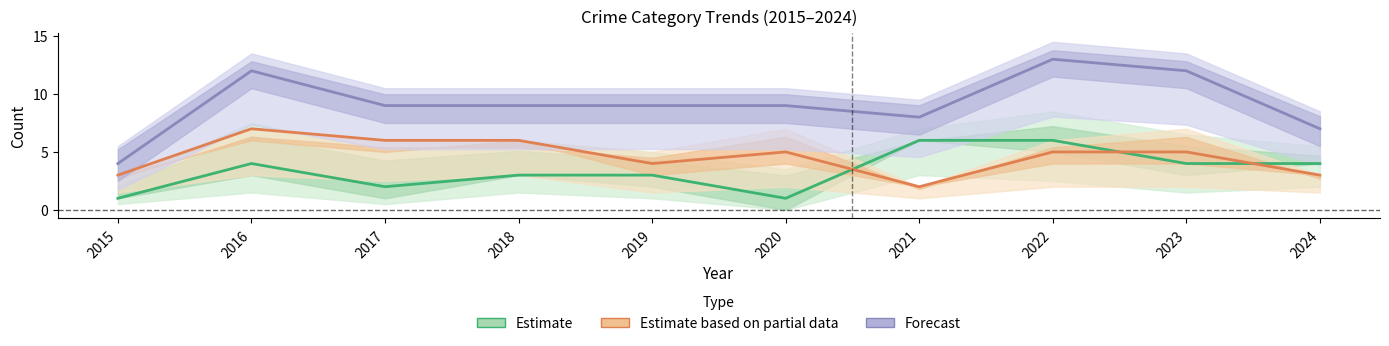

Count the Estimate based on partial data values in the range 3 to 6.

8